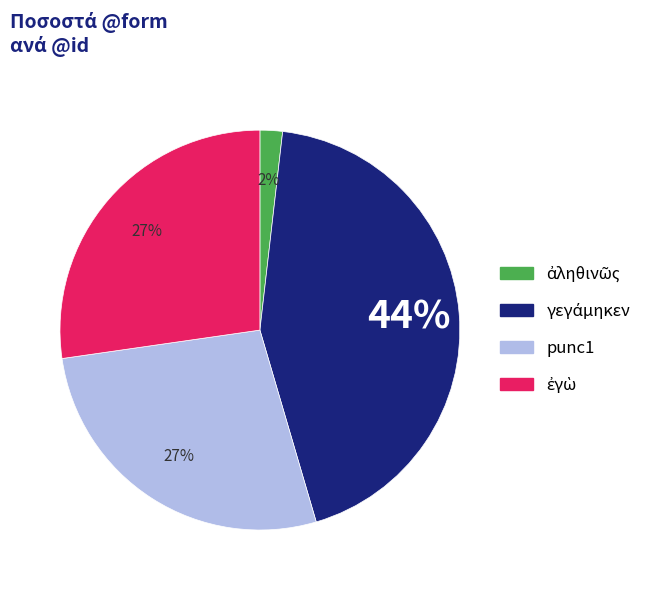

Is it true that punc1 is 27% of the pie?

True